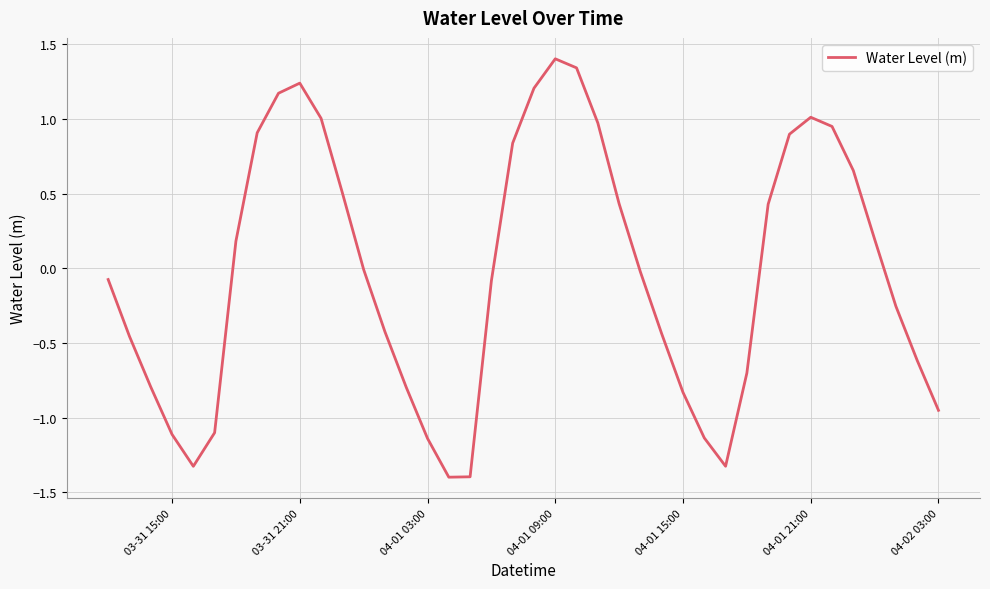

What is the difference between the maximum and minimum values?

2.8